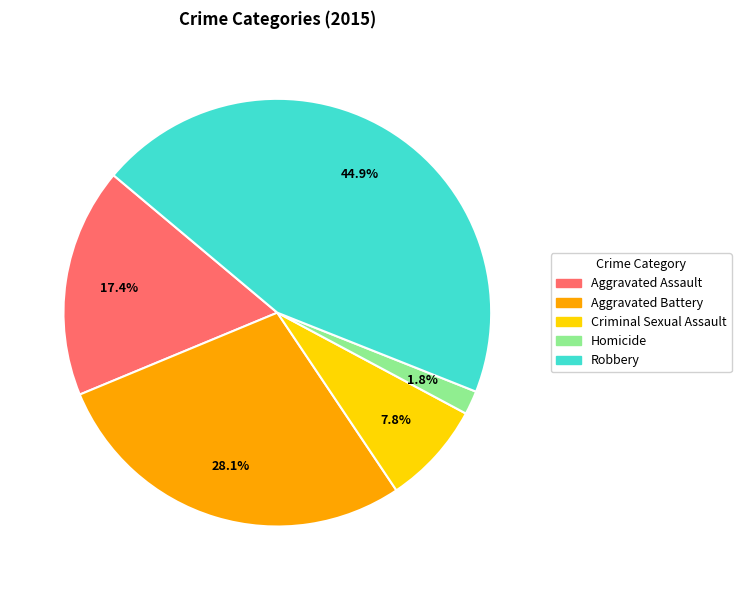

Which slice is the smallest?

Homicide